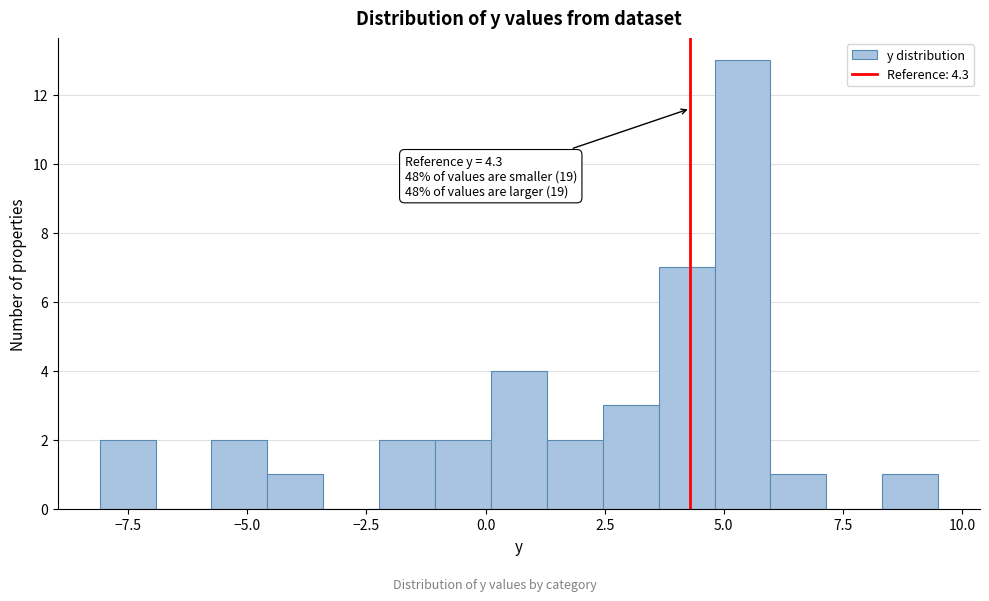

Around what value on the x-axis is the tallest bar? Give the approximate position of its centre, as read against the axis.

5.5